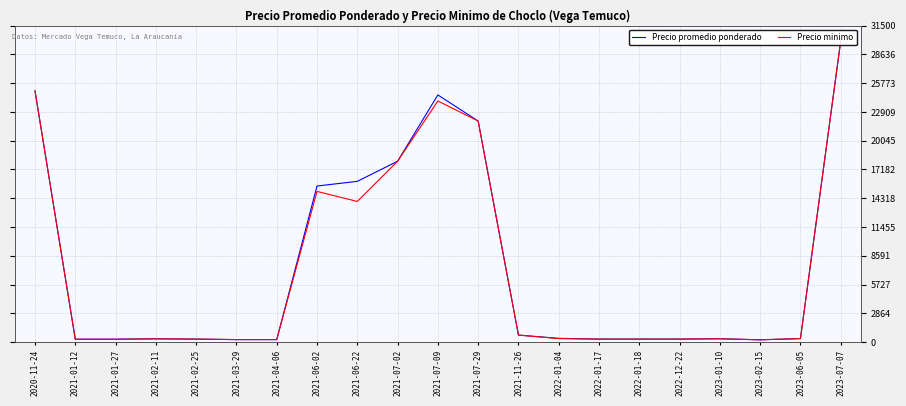

Which series has the largest total across all categories?

Precio promedio ponderado